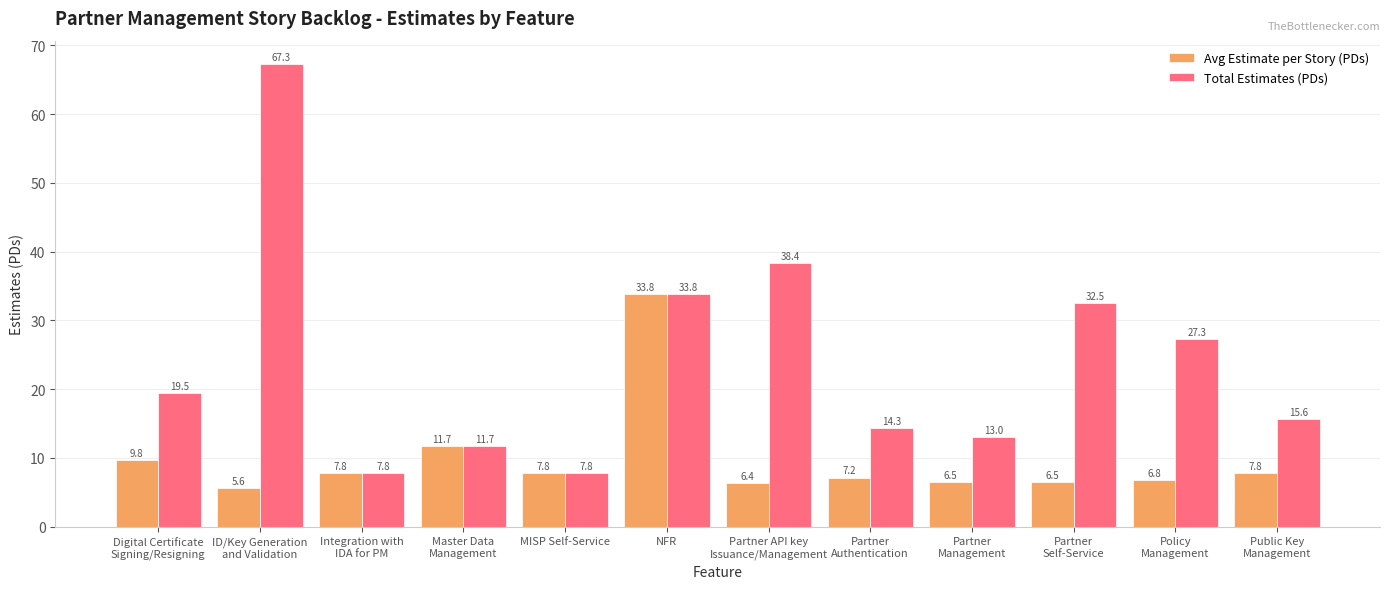

What is the difference between the Avg Estimate per Story (PDs) values at Master Data
Management and Partner API key
Issuance/Management?

5.3